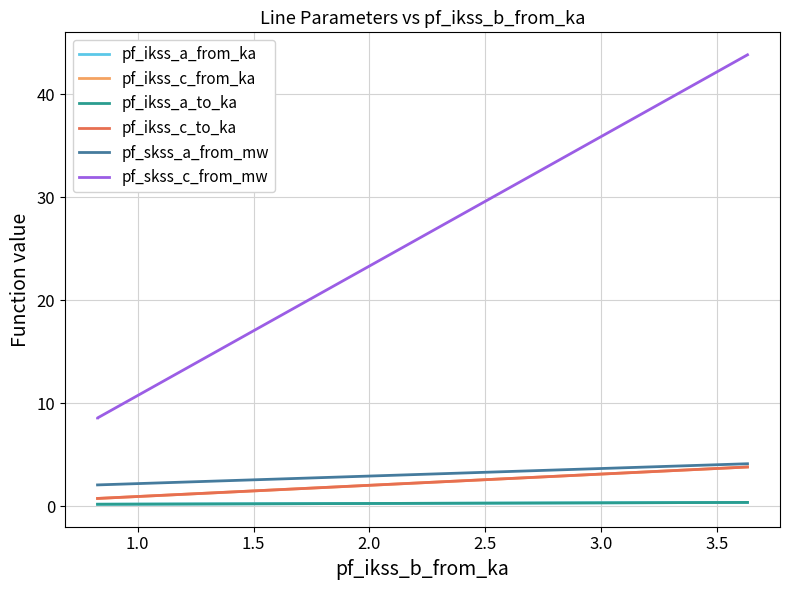

Is it true that pf_ikss_c_from_ka equals 1.3 at 0.5?

False